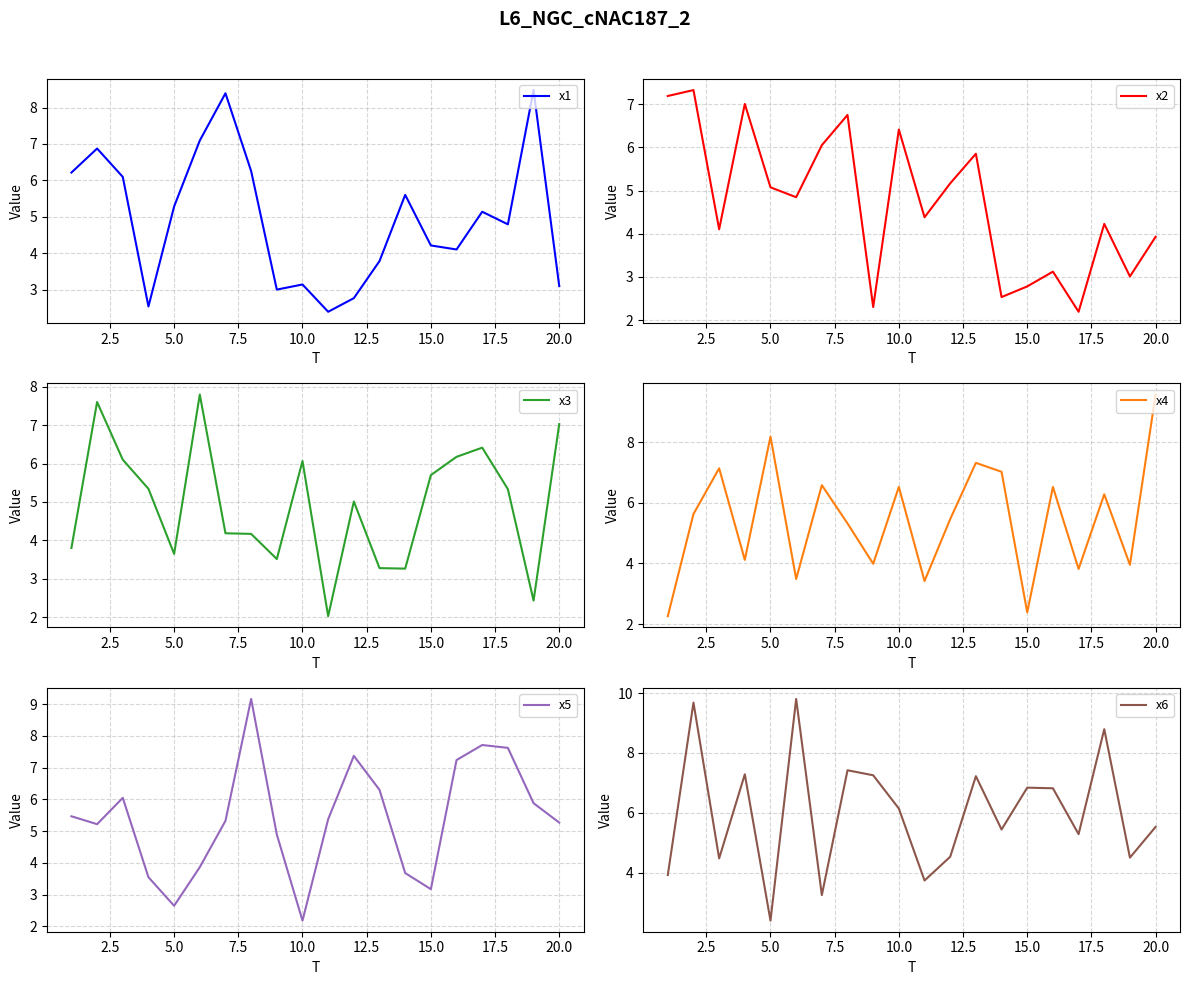

Which series has the largest total across all categories?

x6